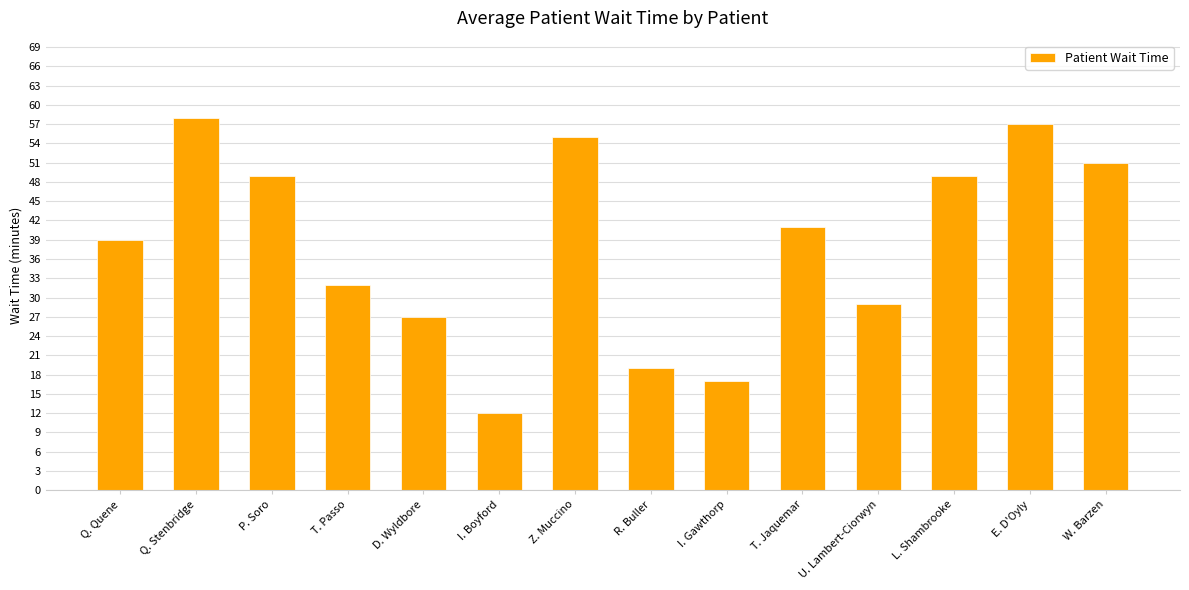

Where does the data first go above 41?

Q. Stenbridge